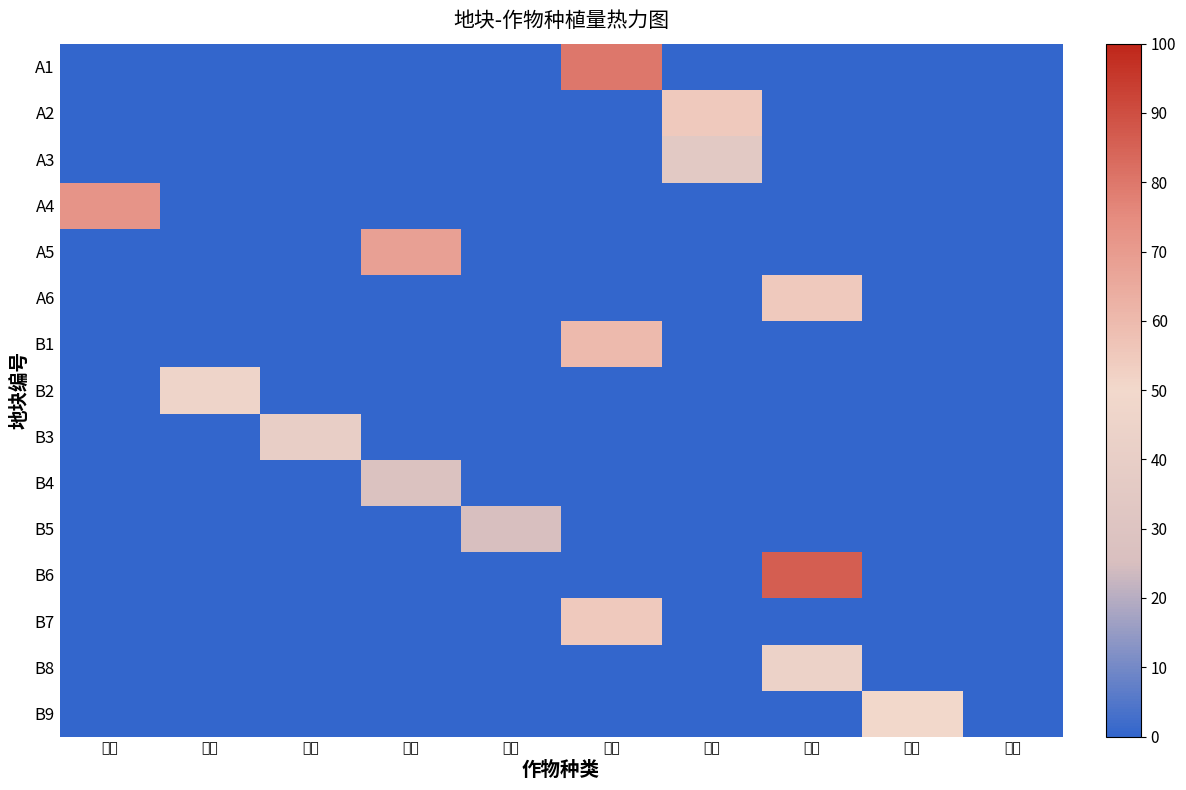

How many distinct data groups are displayed?

15